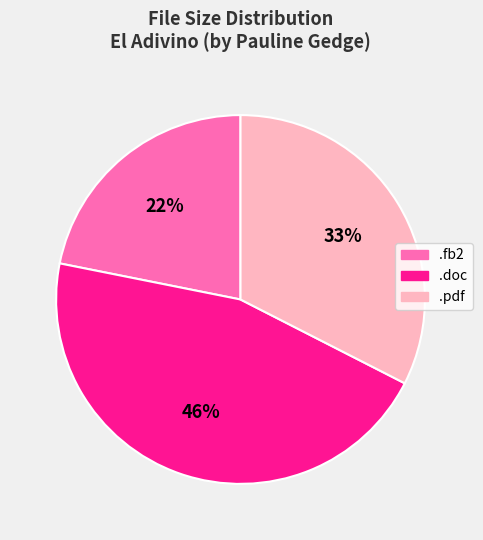

Is there a majority slice in this chart?

No